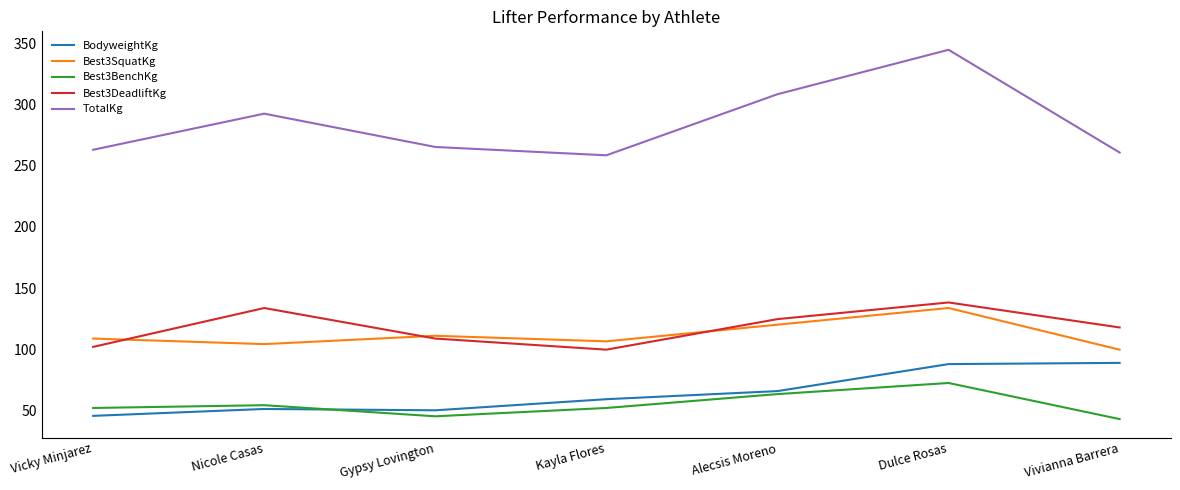

At which label does TotalKg first exceed 265?

Nicole Casas